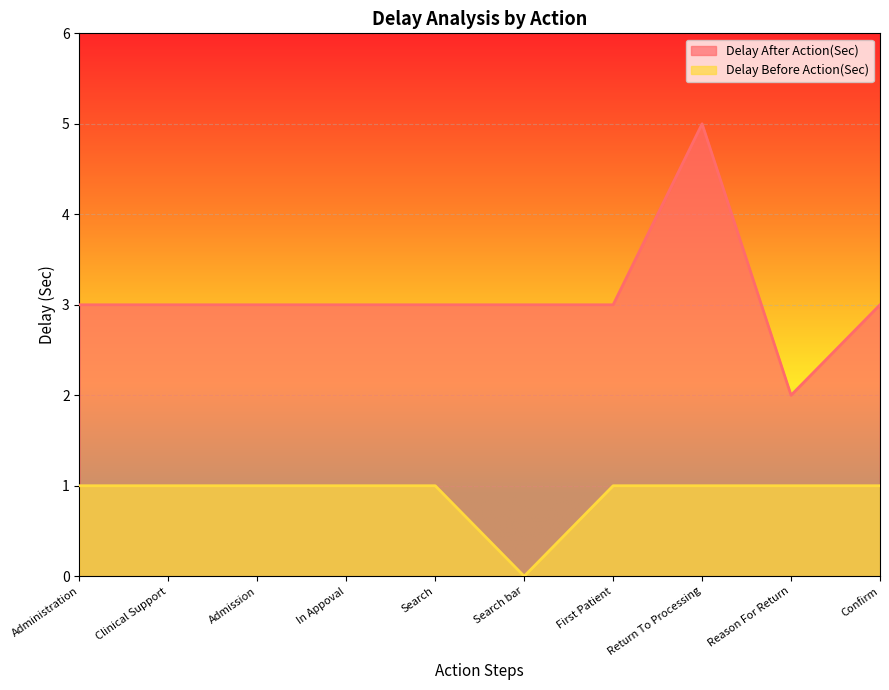

At which label does Delay After Action(Sec) first exceed 3?

Return To Processing